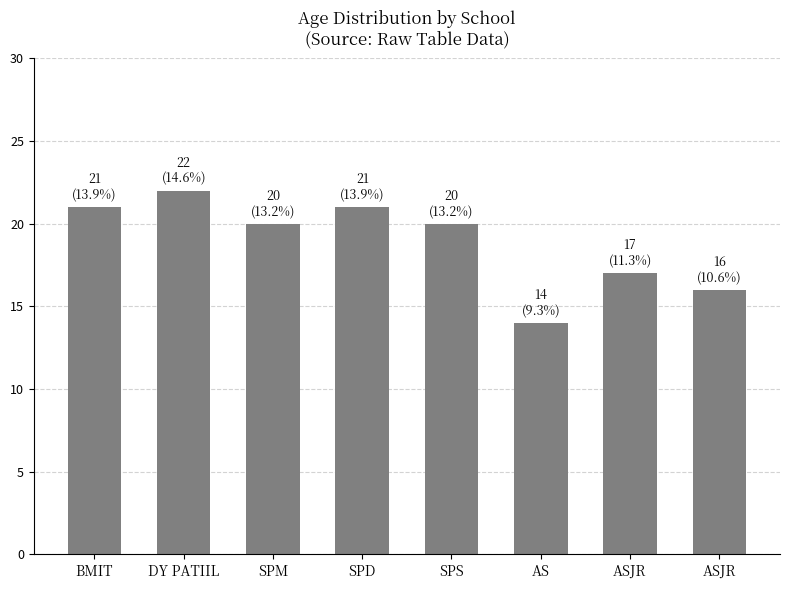

Reading right to left, list all the values displayed in this chart.

ASJR=16	ASJR=17	AS=14	SPS=20	SPD=21	SPM=20	DY PATIIL=22	BMIT=21